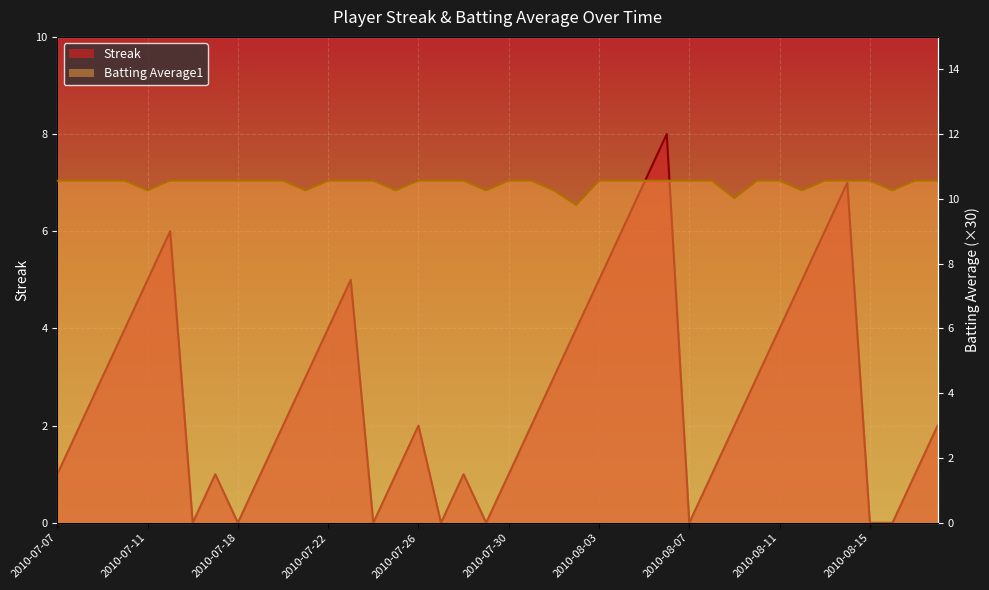

At which label does Streak reach its minimum?

2010-07-16